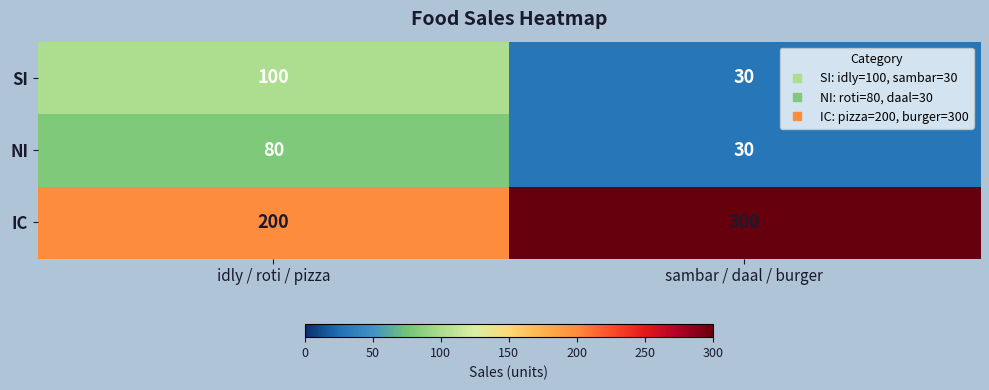

What is the total value across all series at sambar / daal / burger?

360